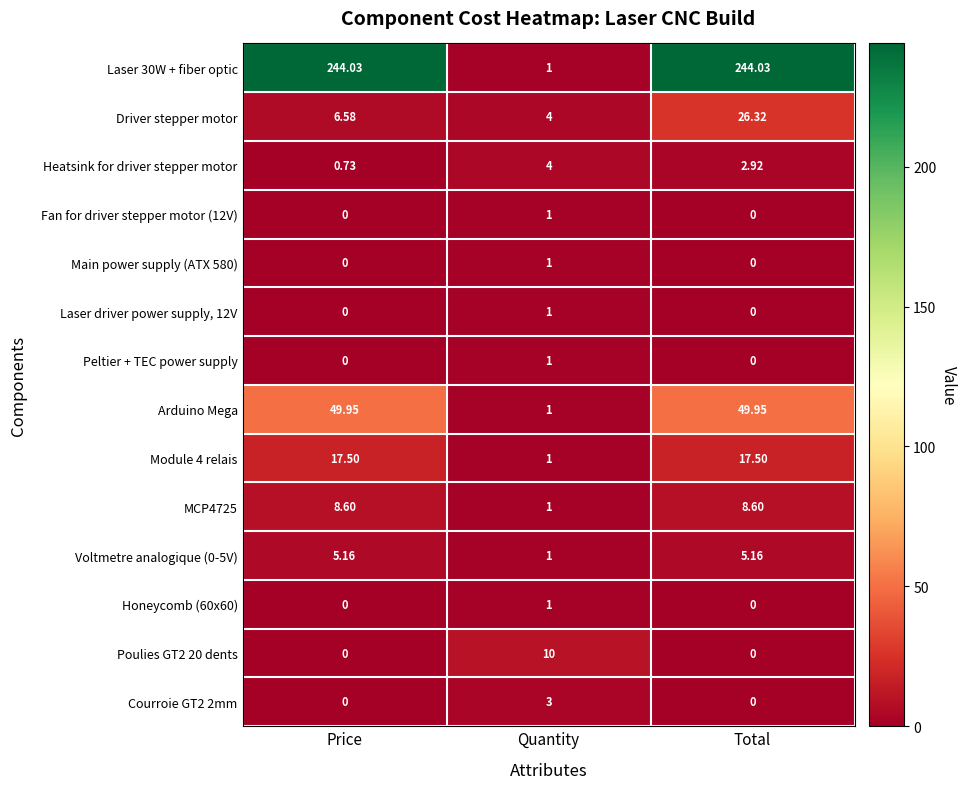

How many values in Laser driver power supply, 12V are above zero?

1